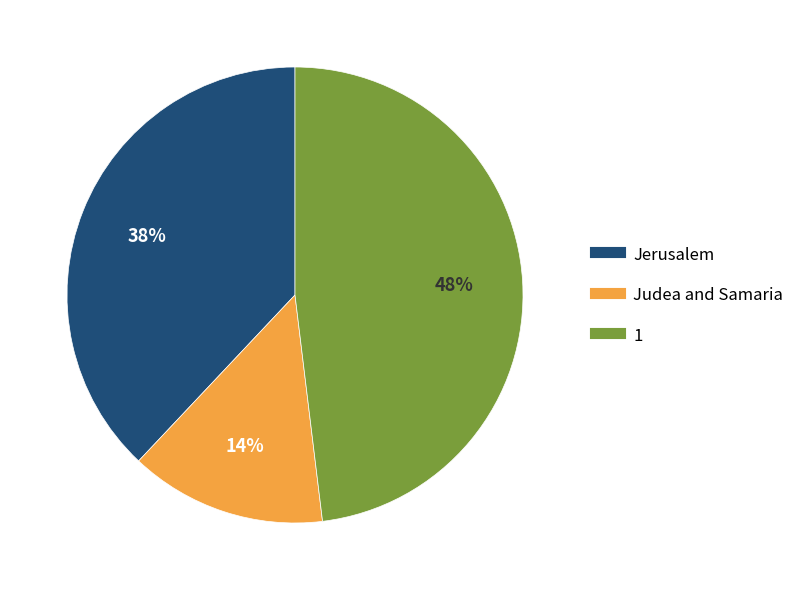

Count the number of slices in the pie.

3